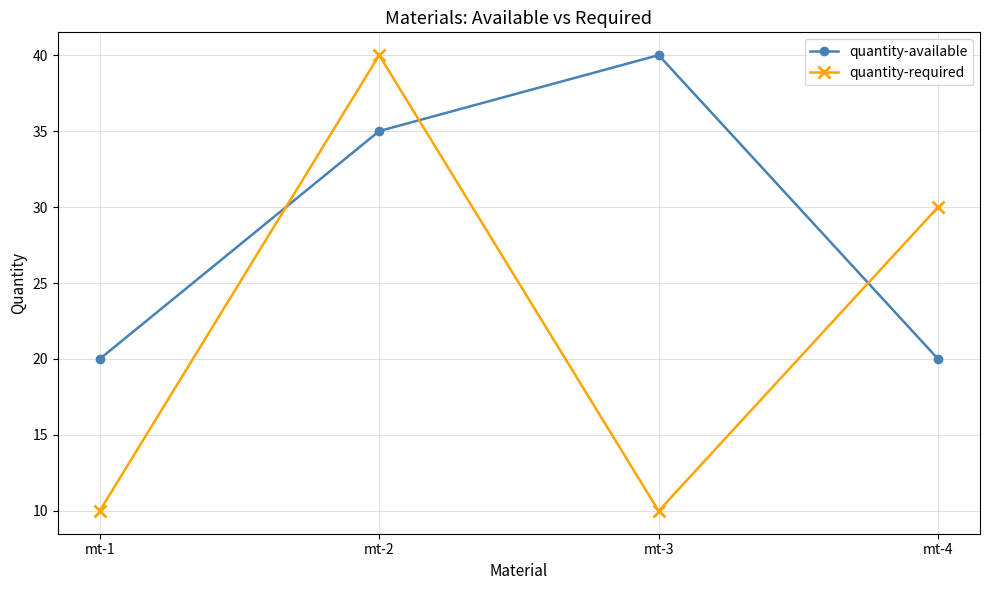

Which series has the largest range (max minus min)?

quantity-required